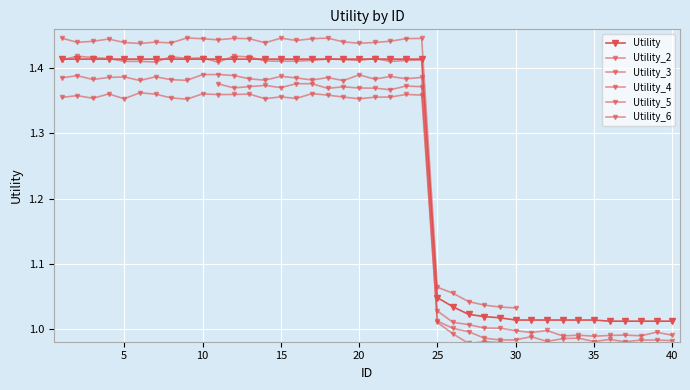

True or false: the data shows 2.2 at 3.

False